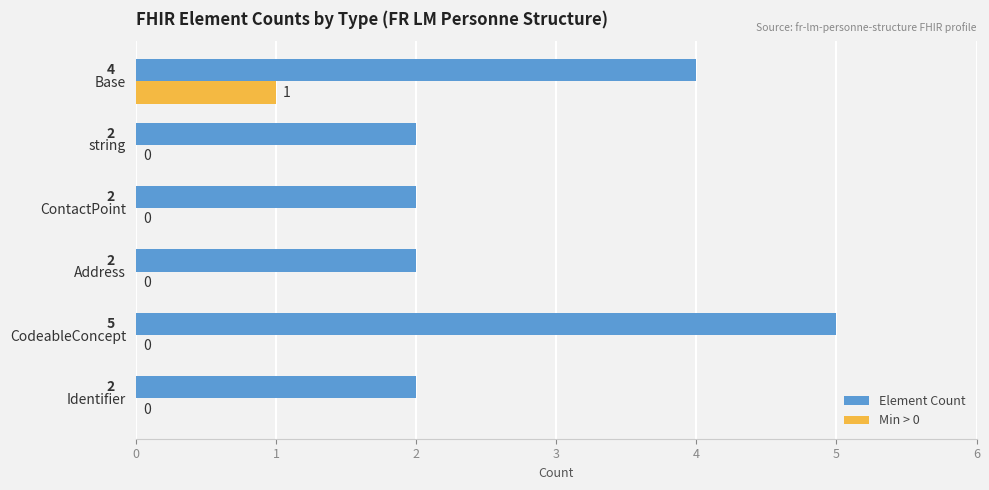

How many values in the Element Count series exceed 2?

2